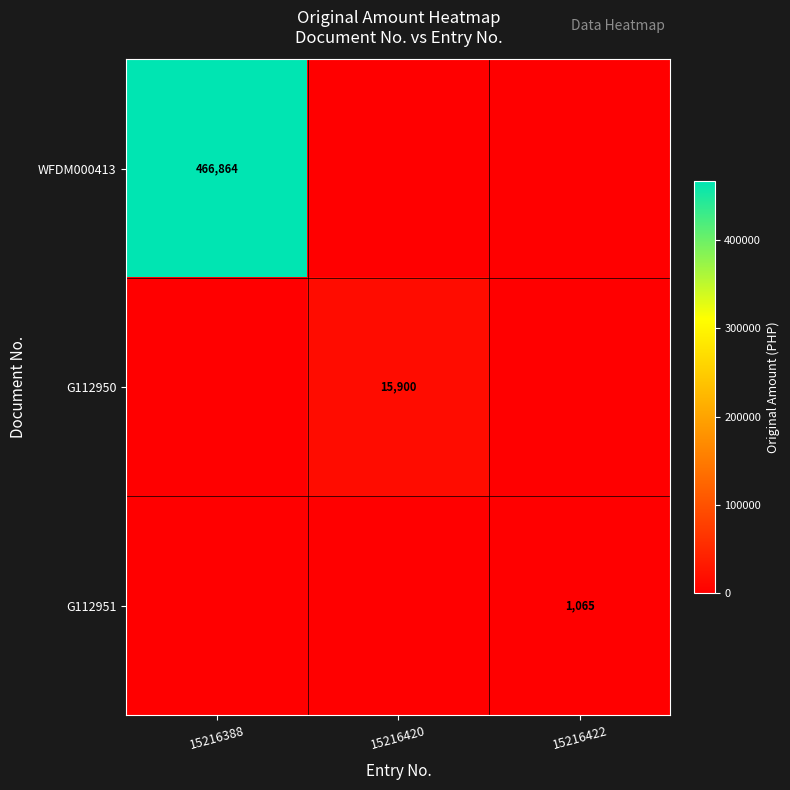

True or false: G112951 has a value of 233 at 15216422.

False